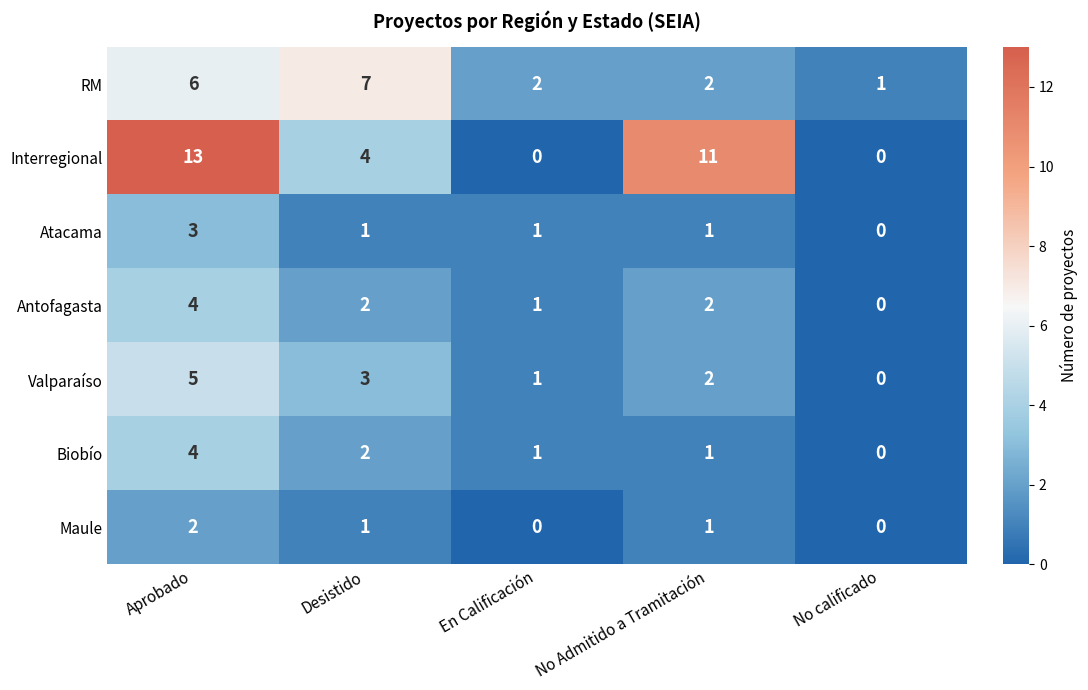

At how many categories does at least one series exceed 0?

5